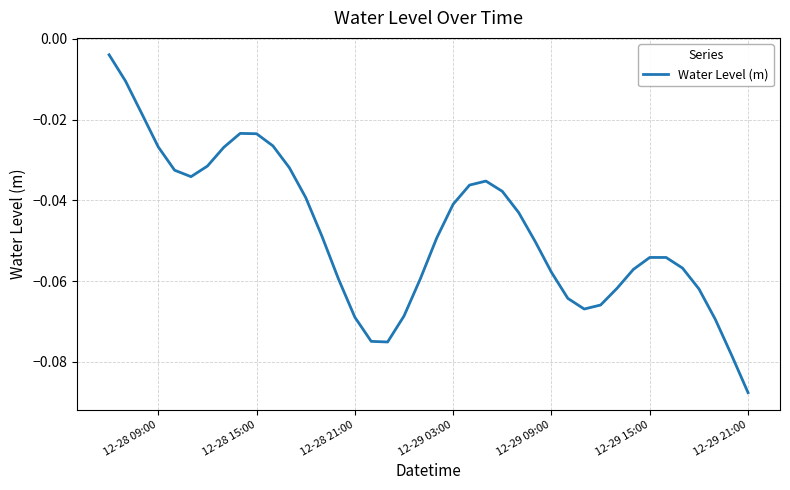

Which category has the lowest value across all series?

12-29 21:00